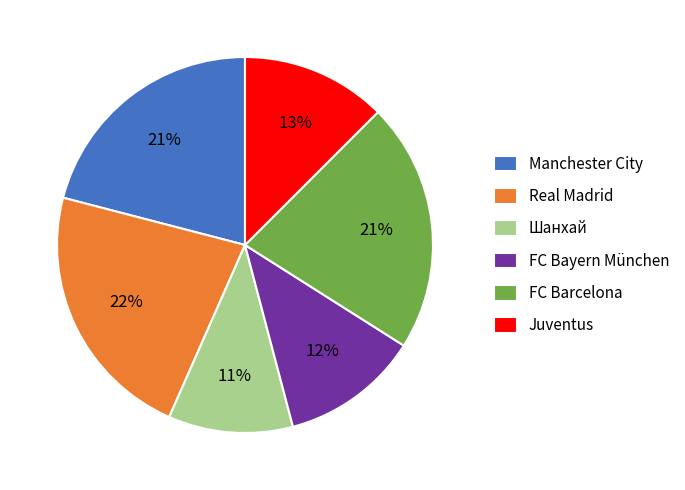

Approximately how many times larger is the value at Manchester City compared to FC Barcelona?

1.0